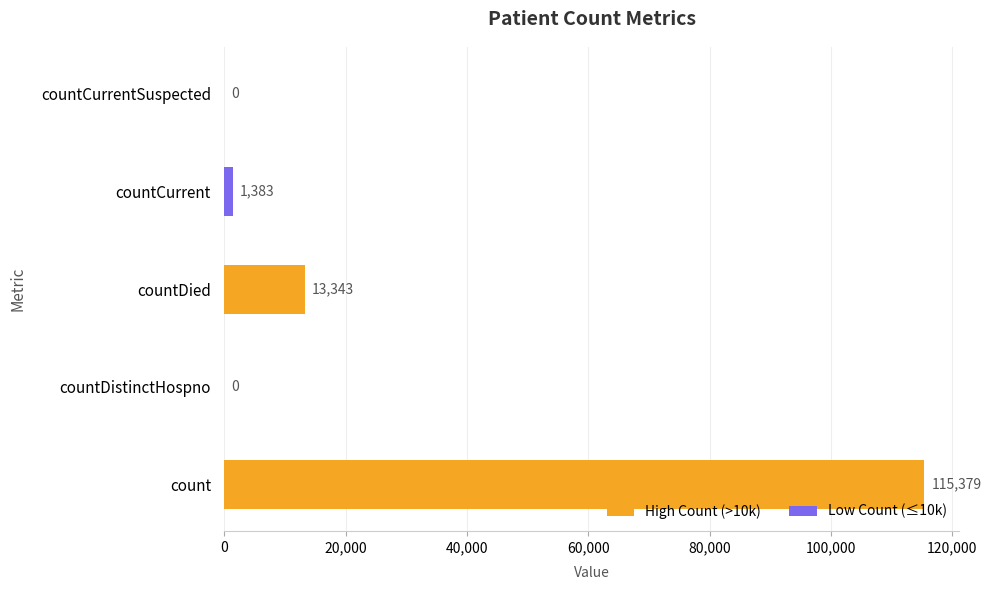

What is the maximum value shown in the chart?

115379